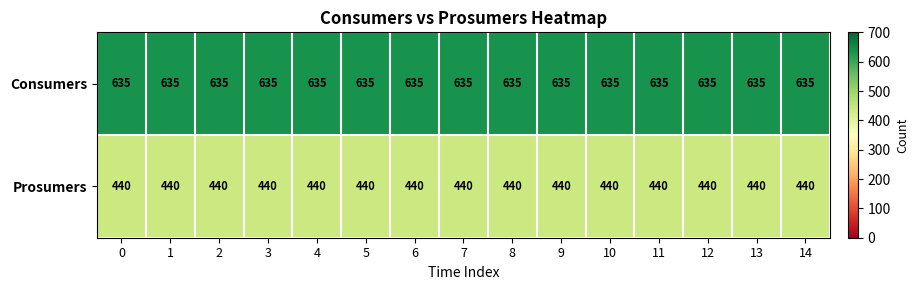

What is the sum of all Consumers values?

9525